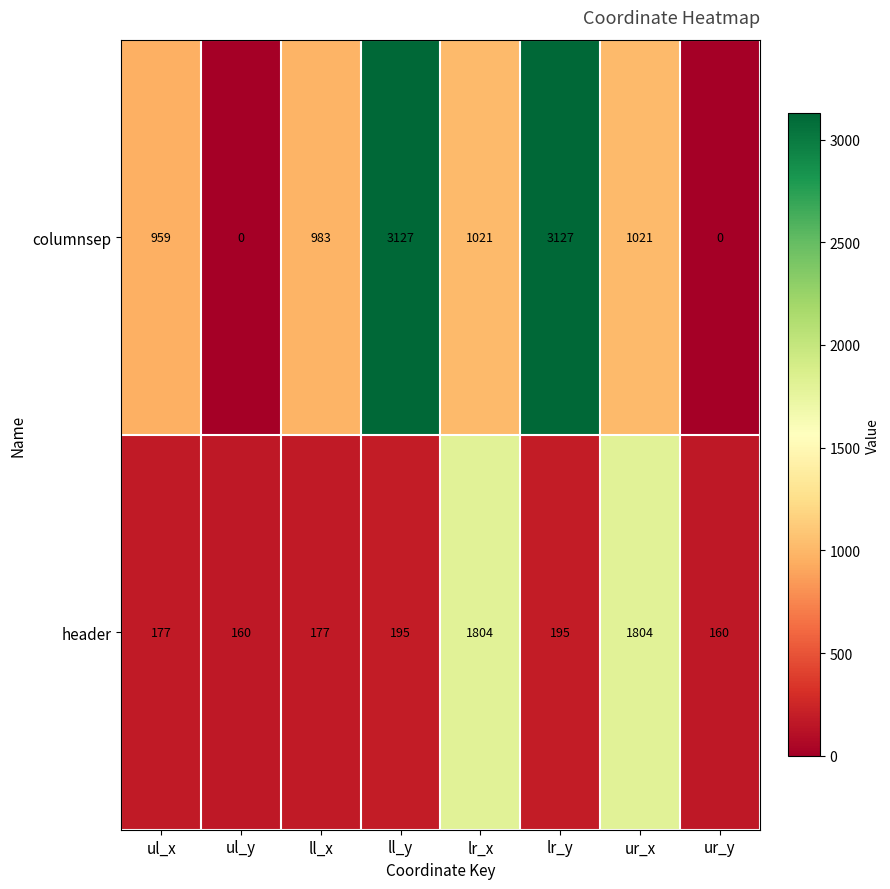

What is the approximate value of header at ur_x?

1804